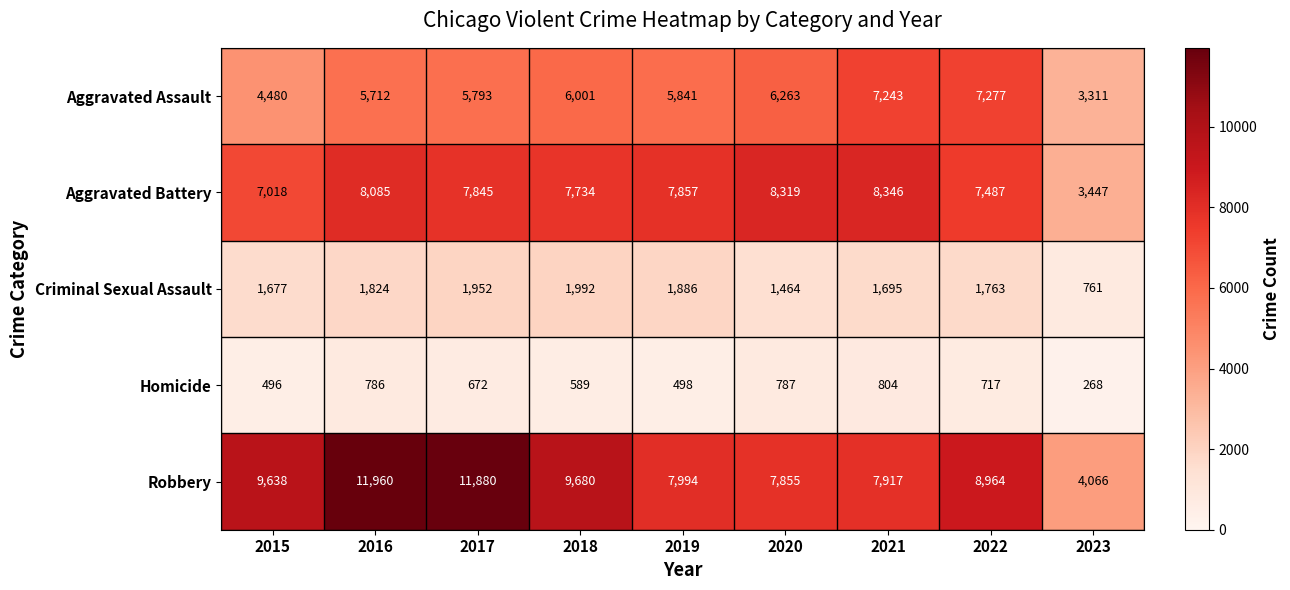

How many series are shown in this chart?

5